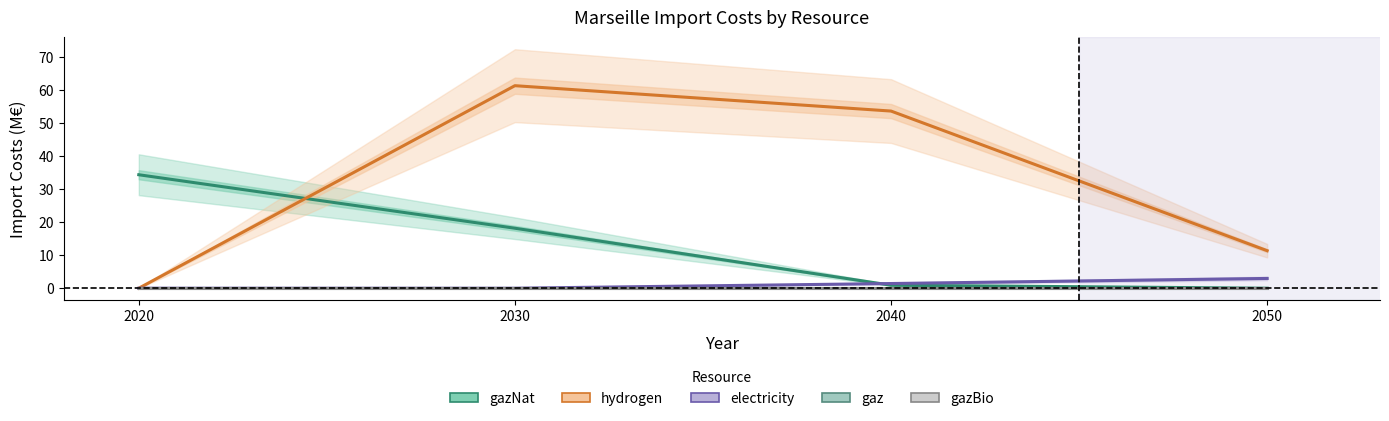

Reading right to left, list all the values displayed in this chart.

gazNat: 2050=0.0	2040=0.9	2030=18.1	2020=34.3
hydrogen: 2050=11.4	2040=53.6	2030=61.3	2020=0.0
electricity: 2050=3.0	2040=1.4	2030=0.0	2020=0.0
gaz: 2050=0.0	2040=0.0	2030=0.0	2020=0.0
gazBio: 2050=0.0	2040=0.0	2030=0.0	2020=0.0